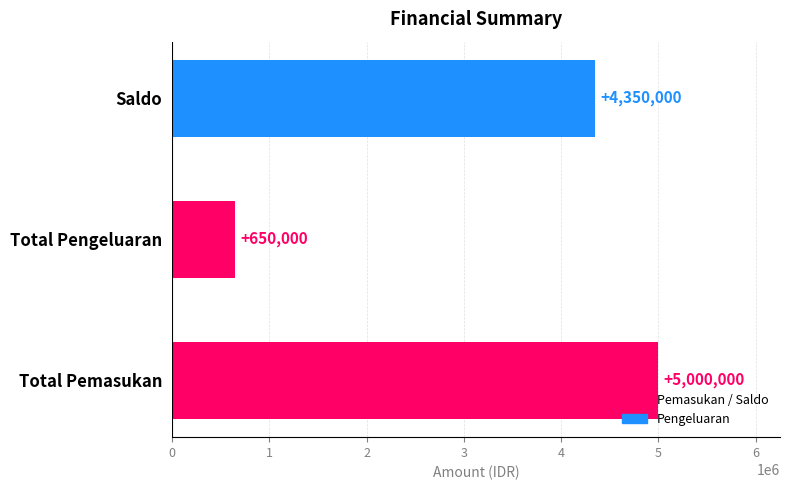

What is the maximum value shown in the chart?

5000000